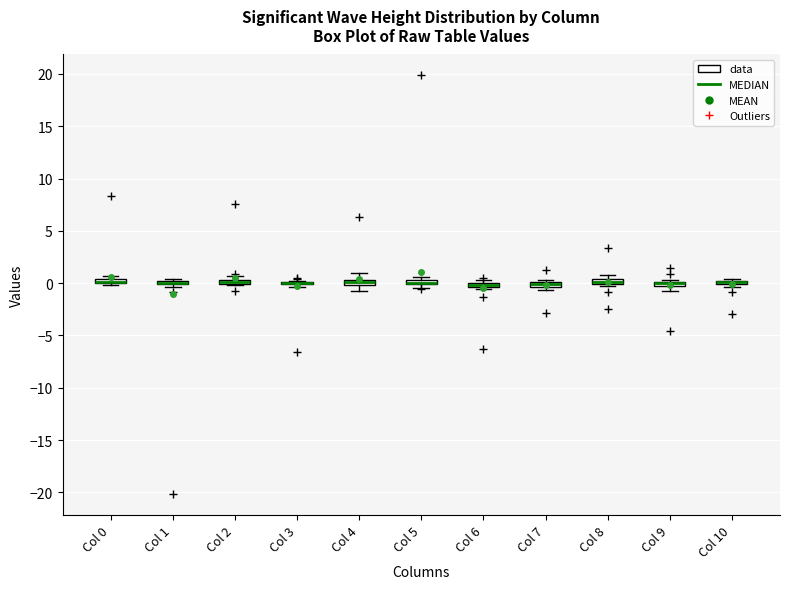

Where is the upper edge of the box for Col 8 on the y-axis? The values are not printed on the chart, so give them approximately, as read against the axis.

0.5